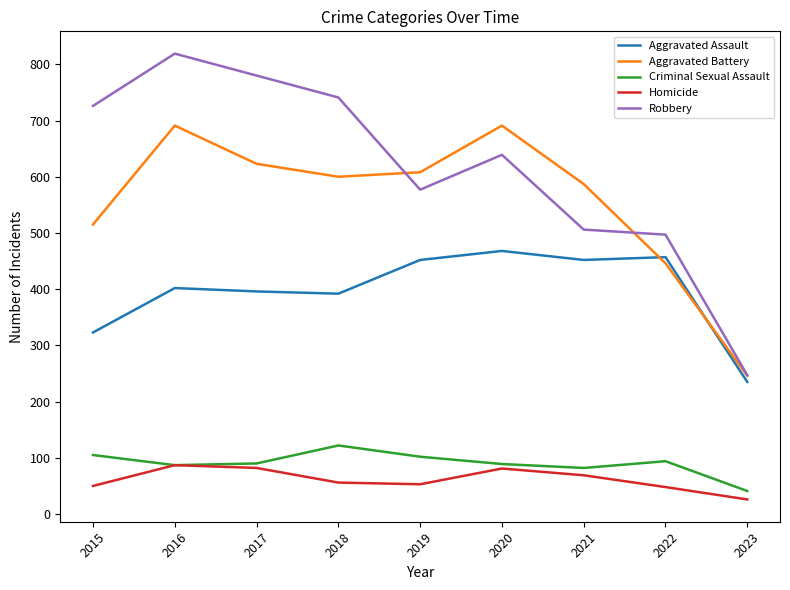

Does the chart display data point markers on the line(s)?

No